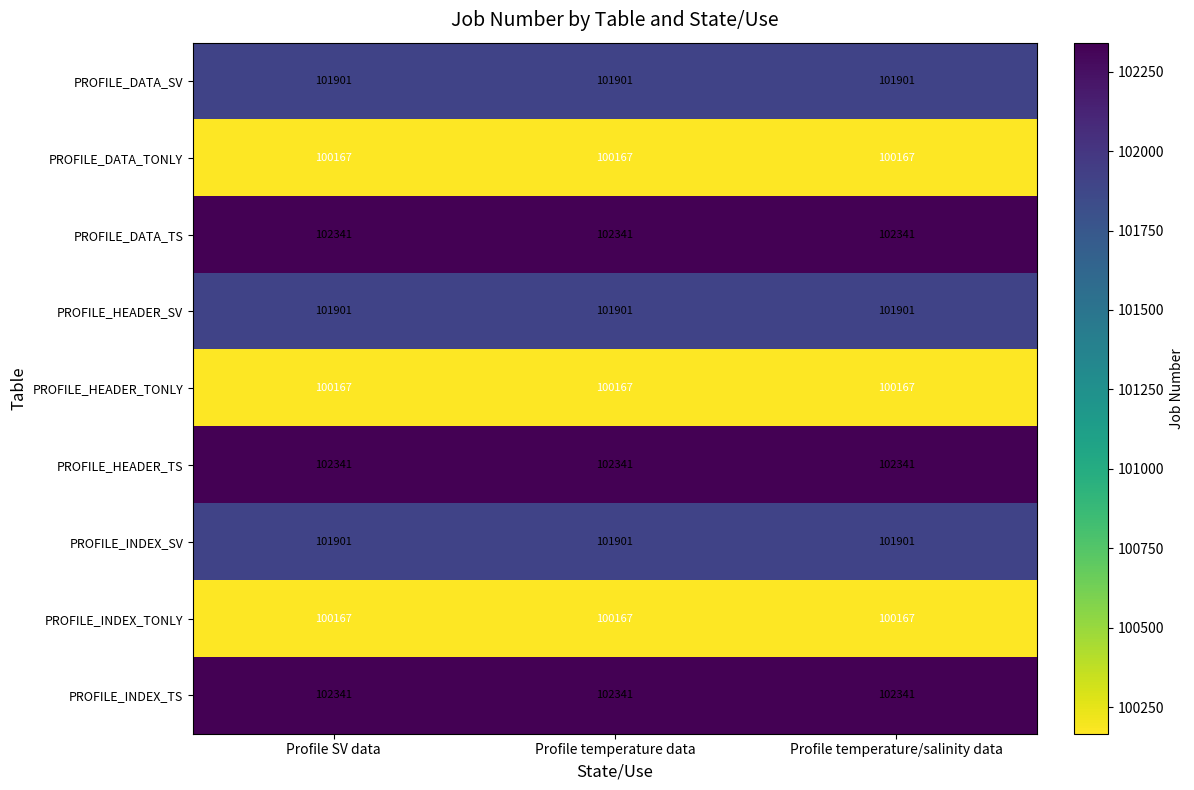

What is the average value of the PROFILE_INDEX_SV series?

101901